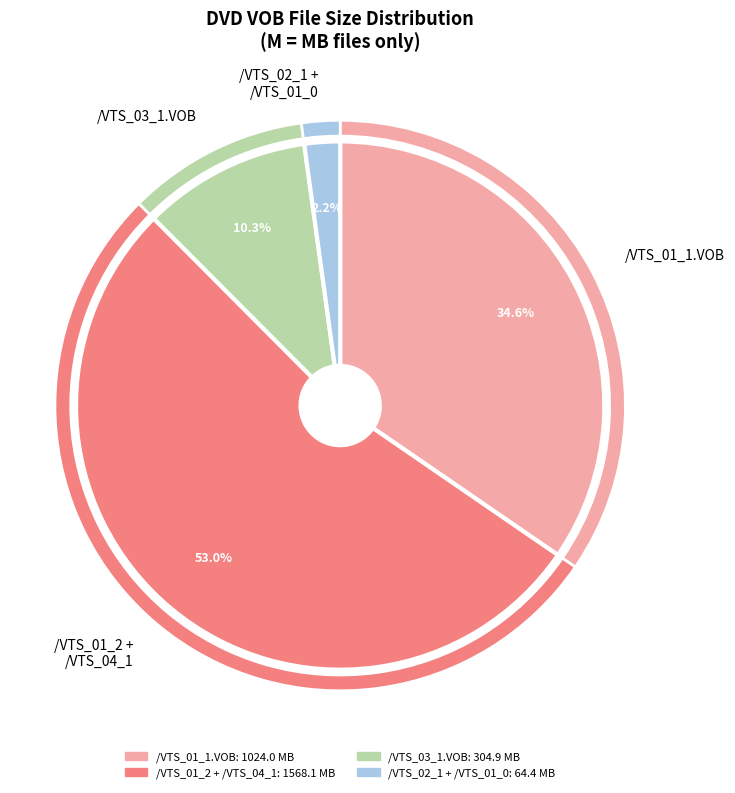

The /VTS_02_1.VOB slice represents 11% of the pie. True or false?

False